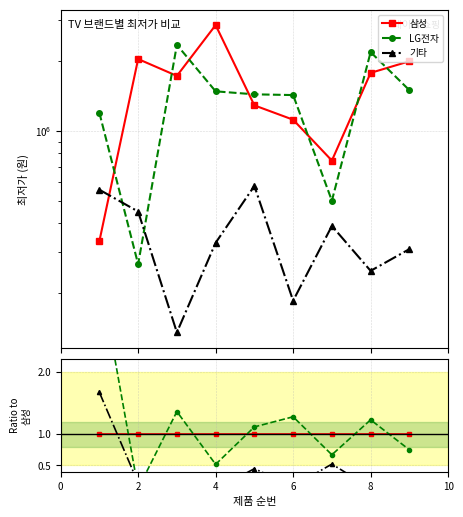

How many data points does each series have?

9